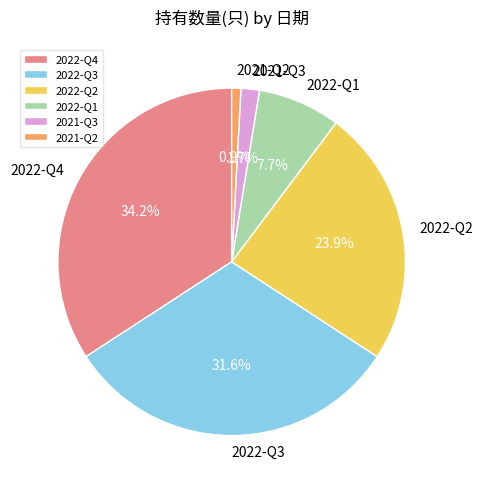

To the nearest percent, what percentage of the pie is 2021-Q2?

1%